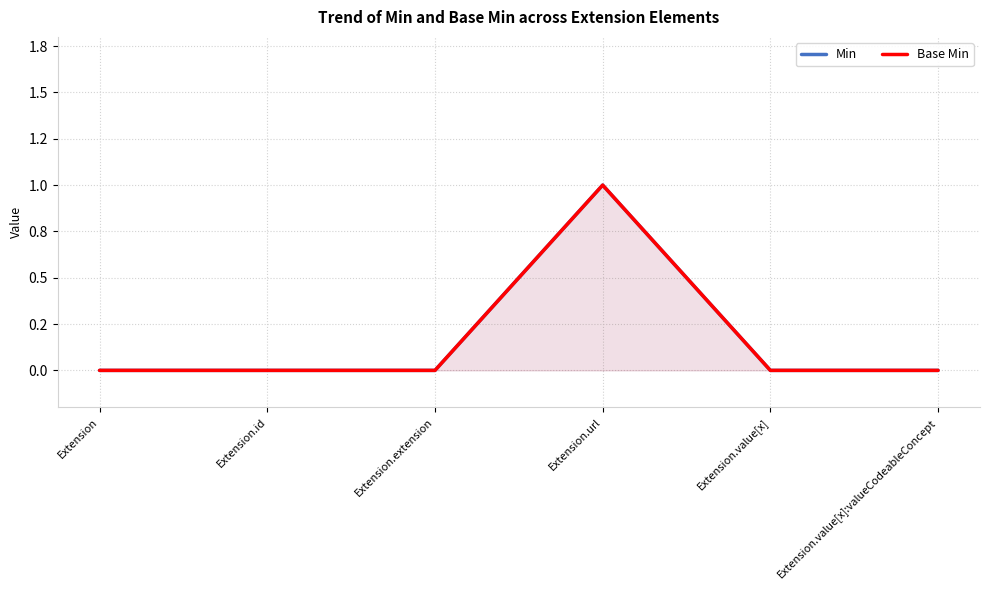

Which category has the lowest value in the Min series?

Extension